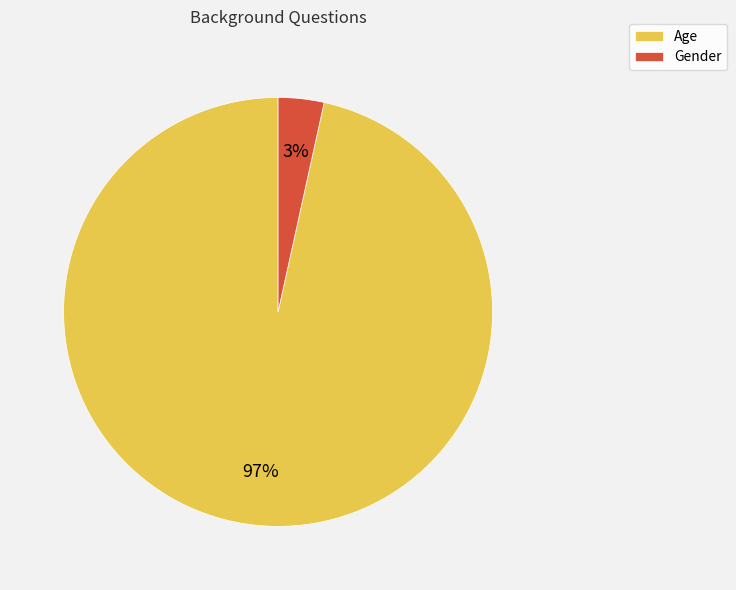

What percentage is the Age slice, to the nearest percent?

97%